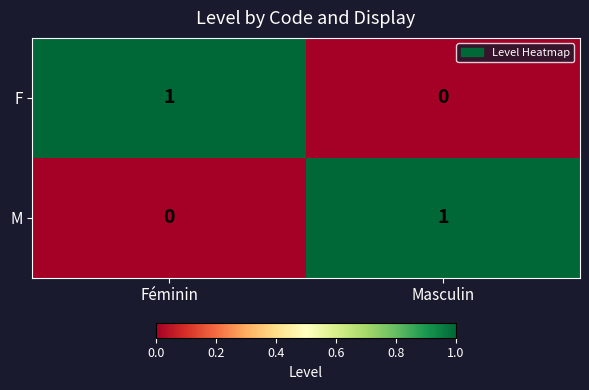

True or false: M has a value of 1 at Féminin.

False